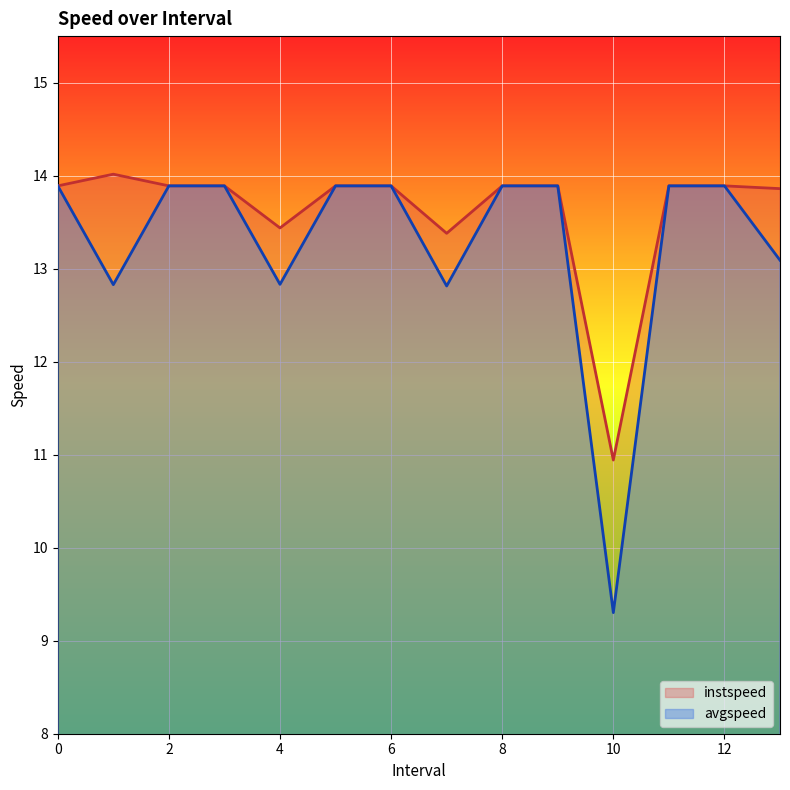

What are all the series names shown in the legend?

instspeed, avgspeed